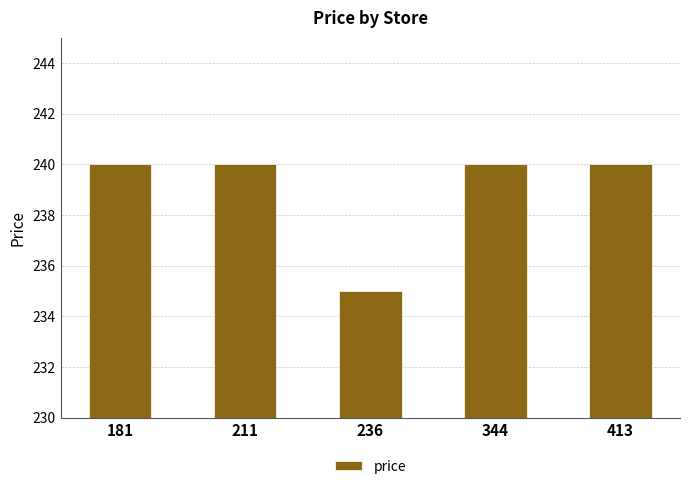

What is the sum of all values?

1195